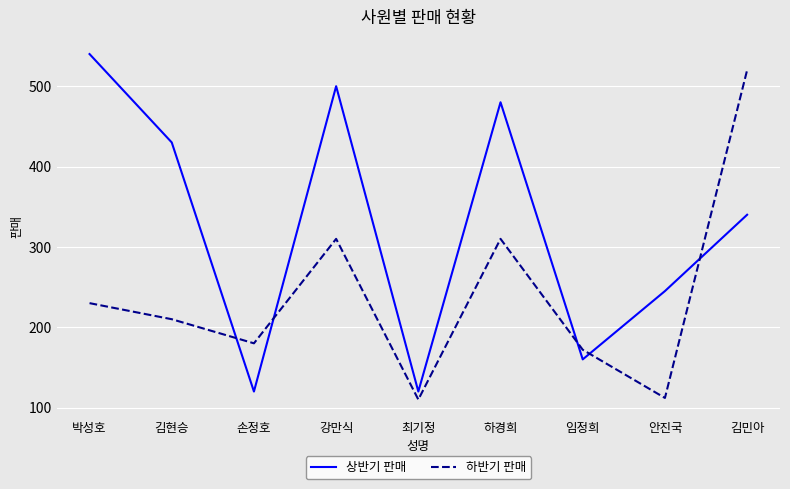

What is the difference between the highest and lowest values at 안진국?

133